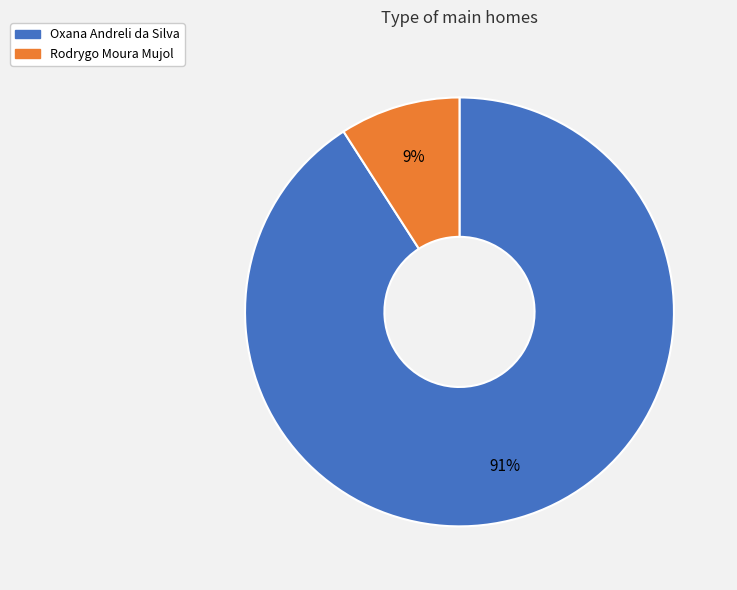

To the nearest percent, what is the difference between the Rodrygo Moura Mujol and Oxana Andreli da Silva slice percentages?

82%